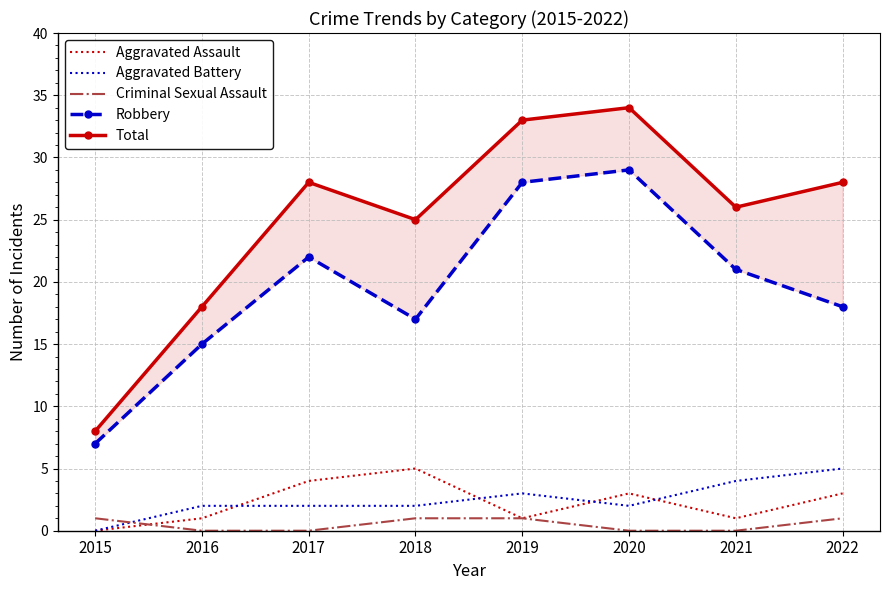

Which series has the largest range (max minus min)?

Total